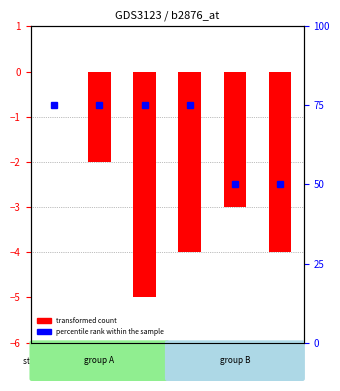

Which series changed the most between VS and GR?

percentile rank within the sample